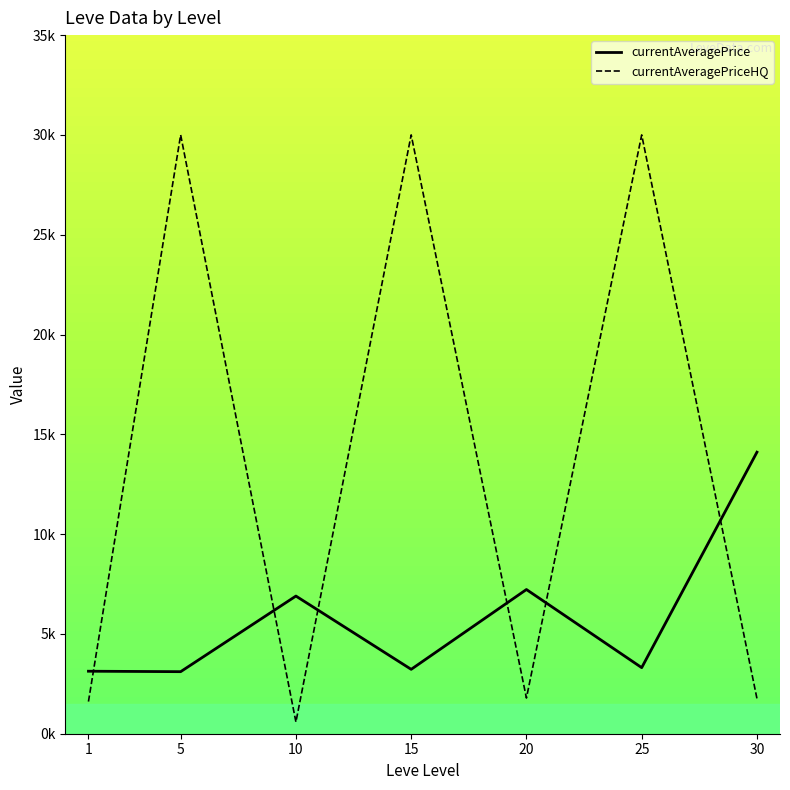

Which series ends up on top after the final intersection of currentAveragePrice and currentAveragePriceHQ?

currentAveragePrice